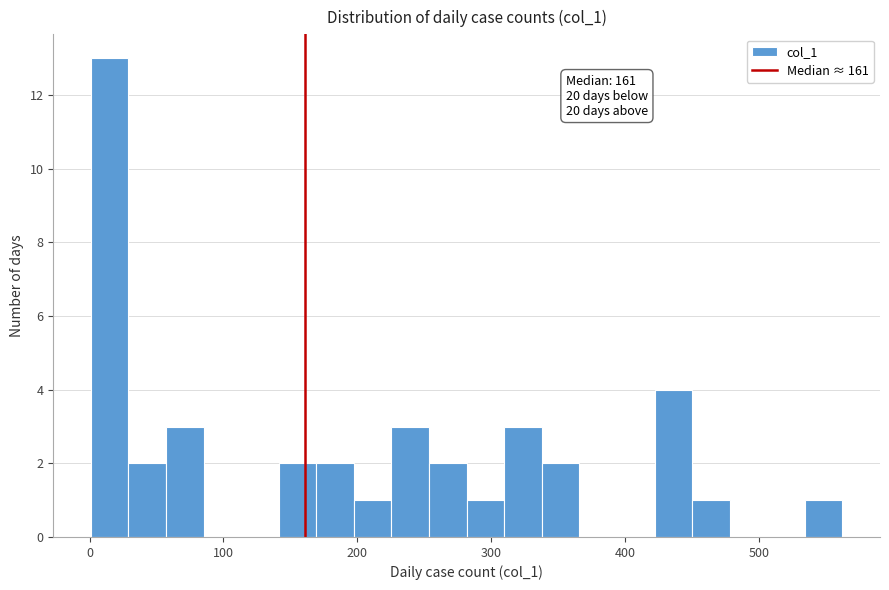

Around what value on the x-axis is the tallest bar? Give the approximate position of its centre, as read against the axis.

20